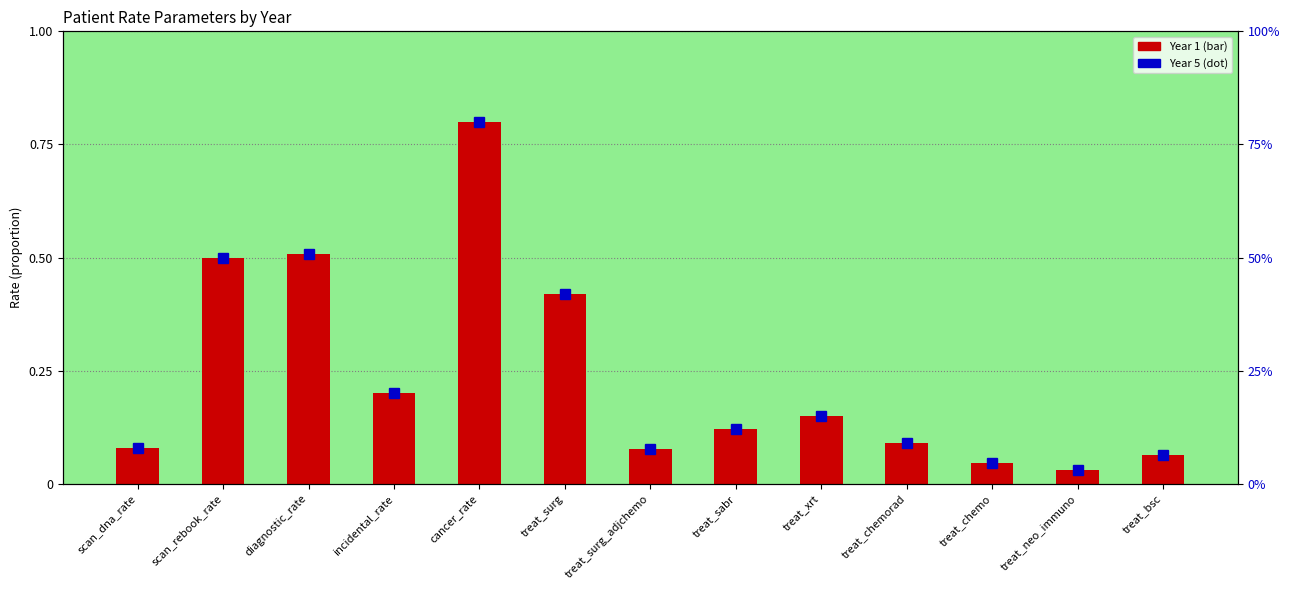

At which category does the chart reach its peak across all series?

cancer_rate